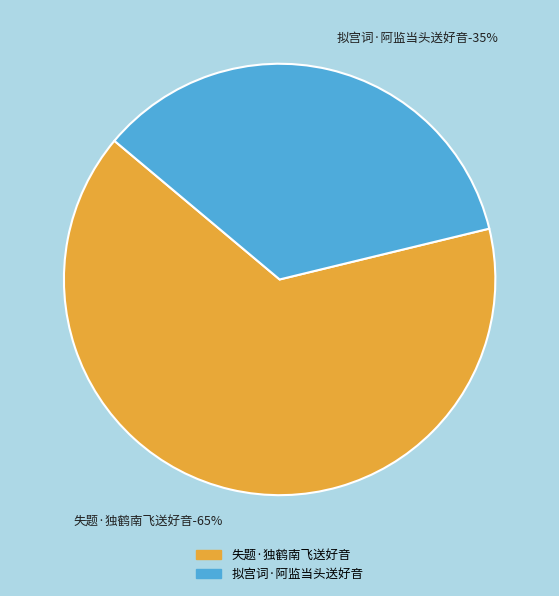

How many segments does this pie chart have?

2